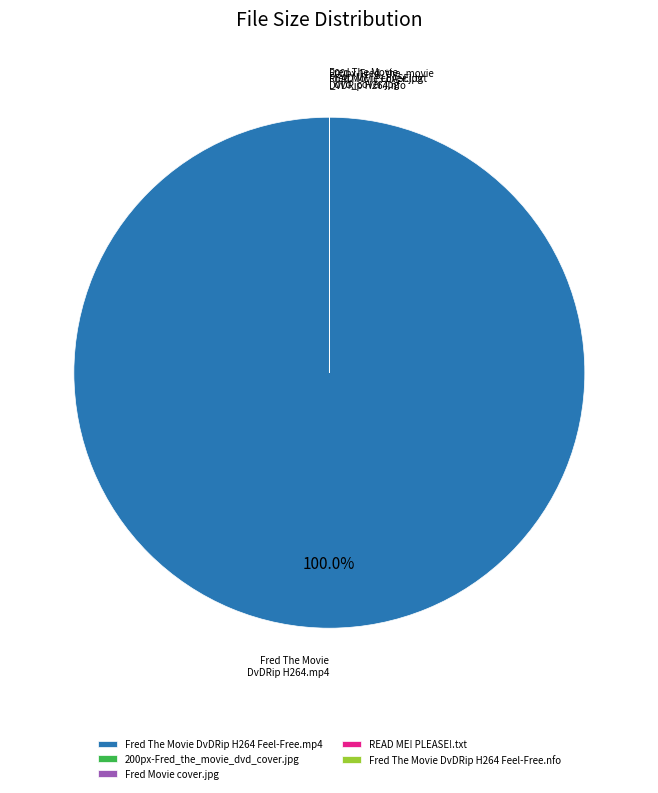

Which category accounts for the majority?

Fred The Movie DvDRip H264 Feel-Free.mp4